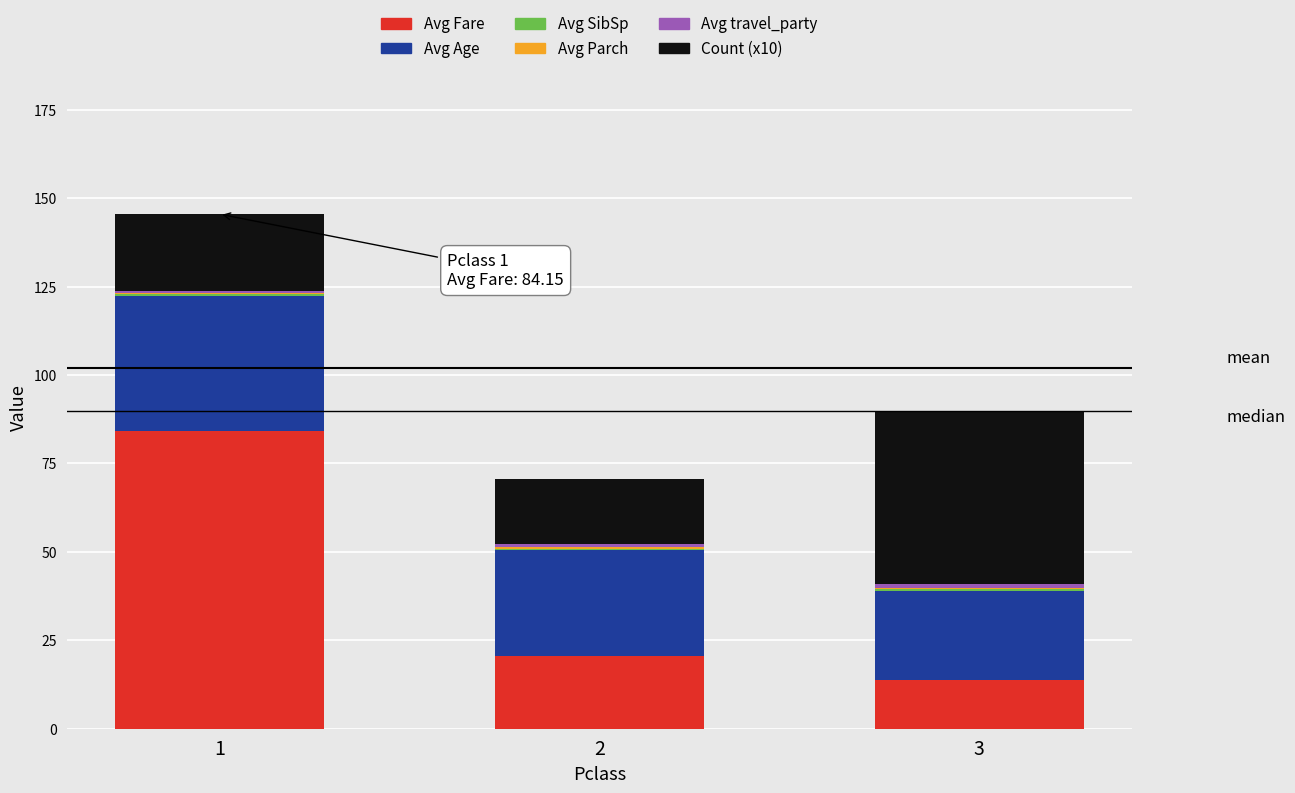

The value of Avg Fare at 1 is 84.2. True or false?

True